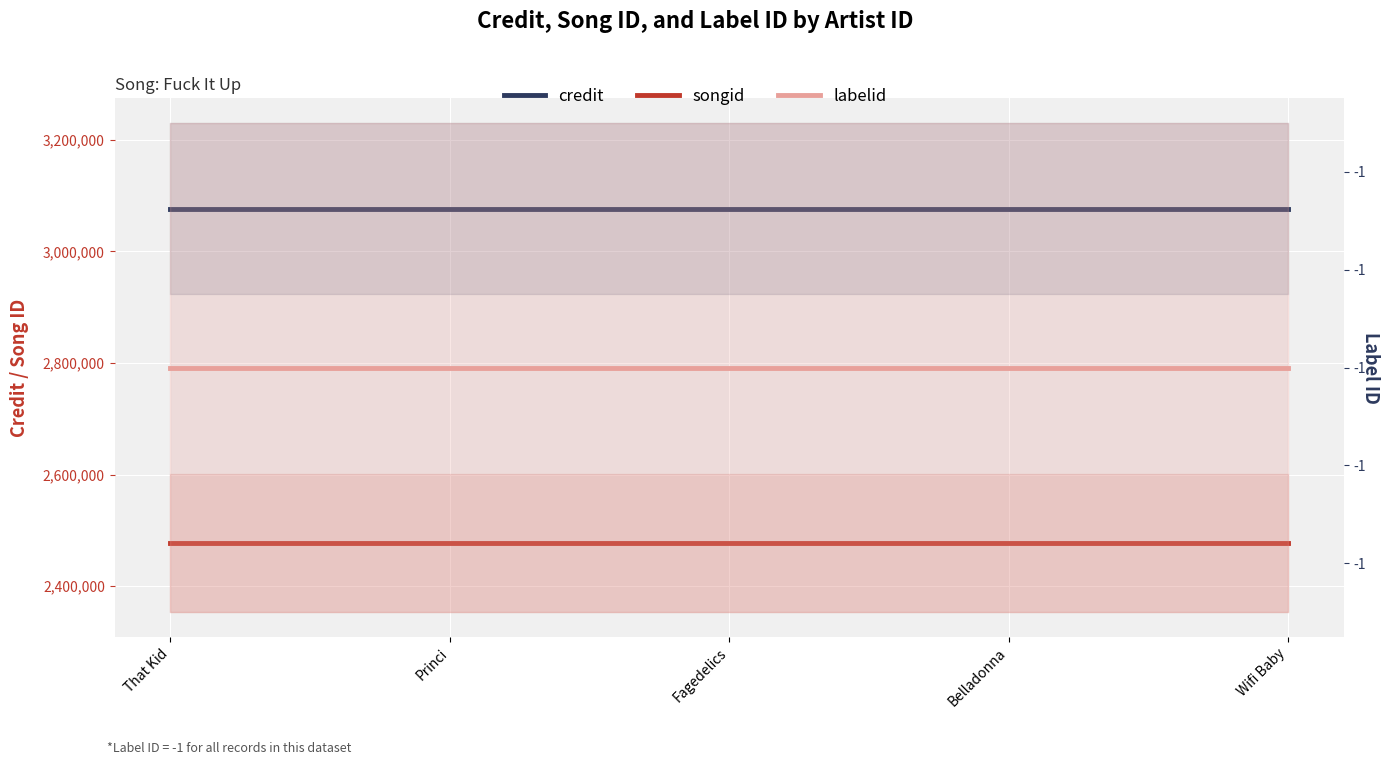

What is the sum of all labelid values?

-5